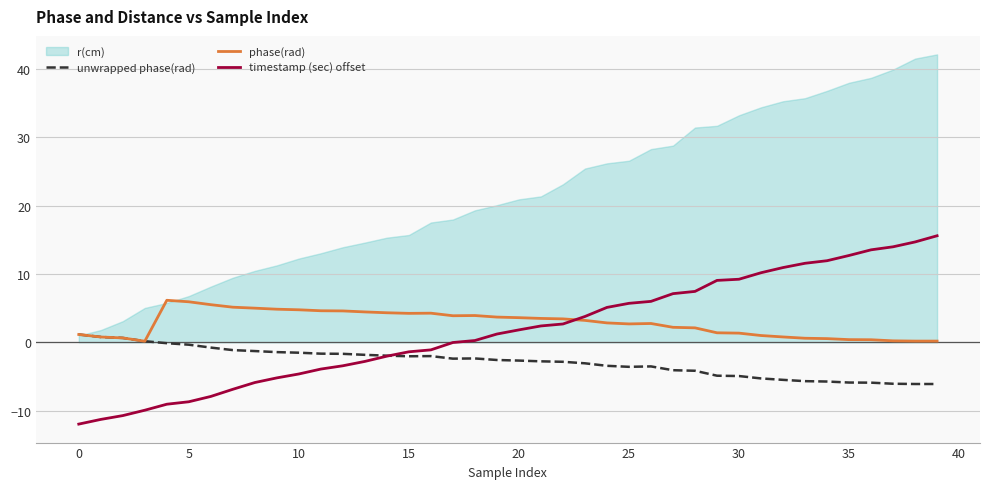

True or false: unwrapped phase(rad) and phase(rad) cross at least once.

False